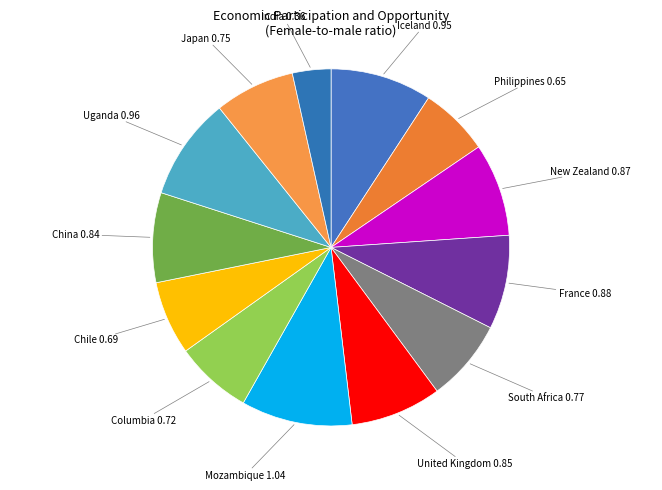

The China slice represents 17% of the pie. True or false?

False